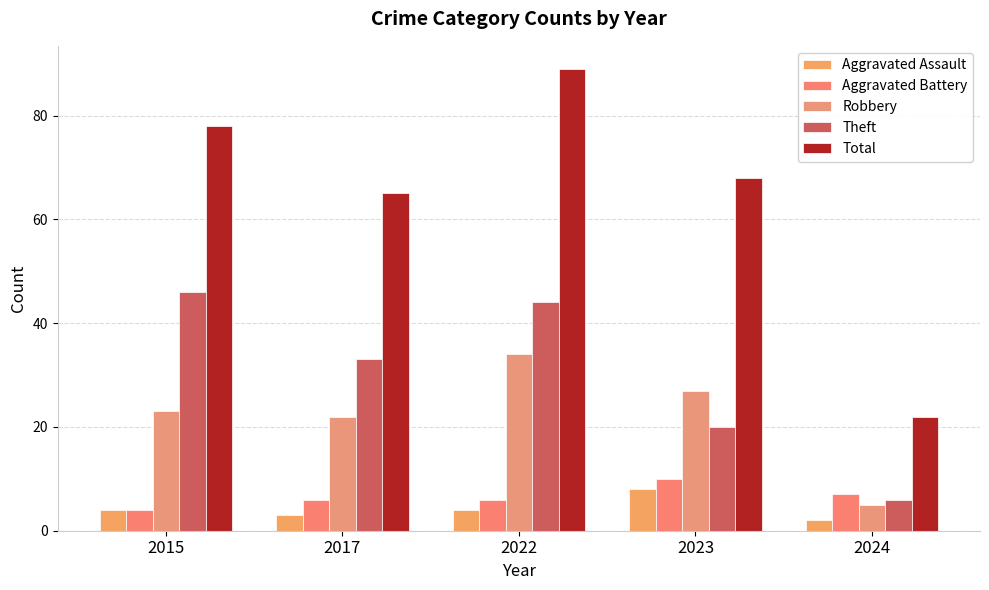

At which label does Theft reach its minimum?

2024